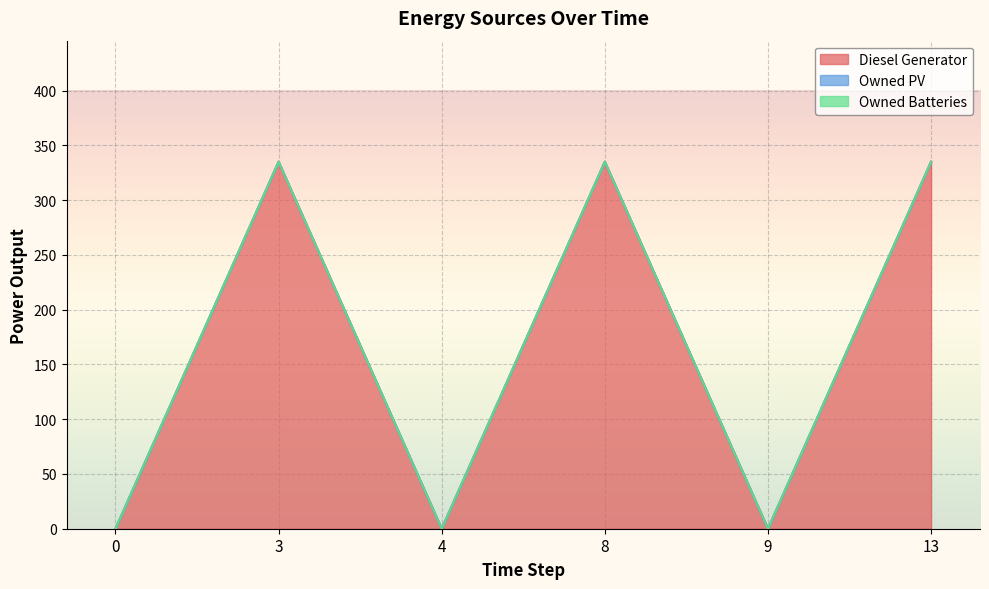

Is it true that Diesel Generator equals 335 at 8?

True